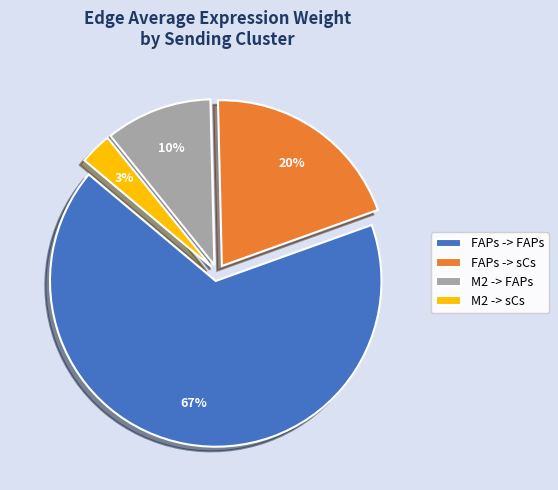

Is there any slice that represents more than half of the pie?

Yes